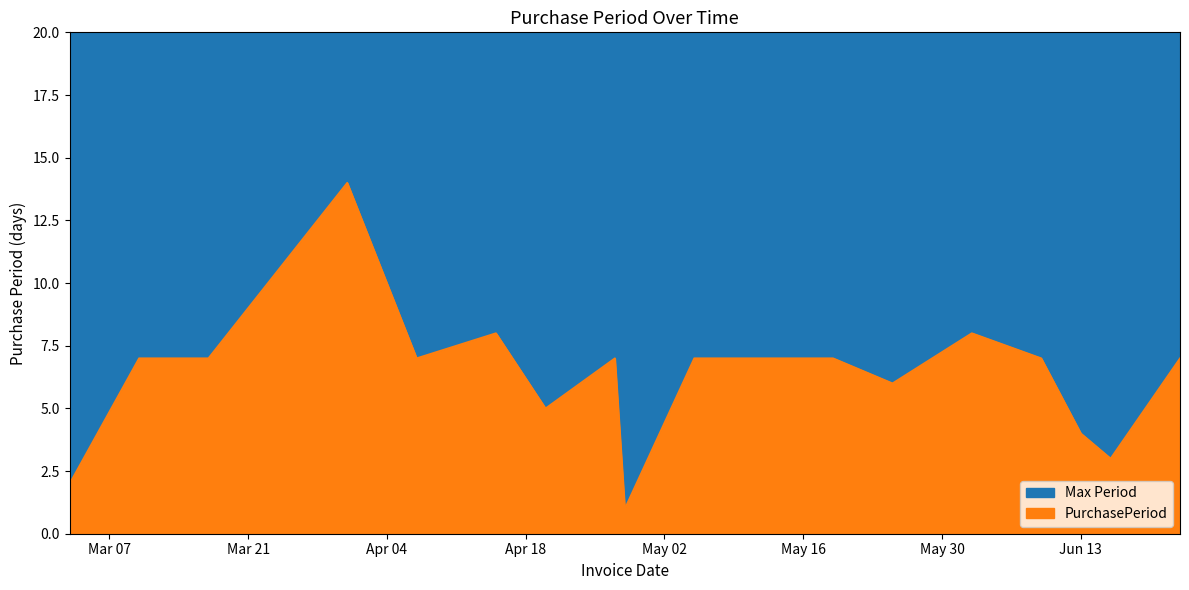

What is the difference between the maximum and minimum values?

13